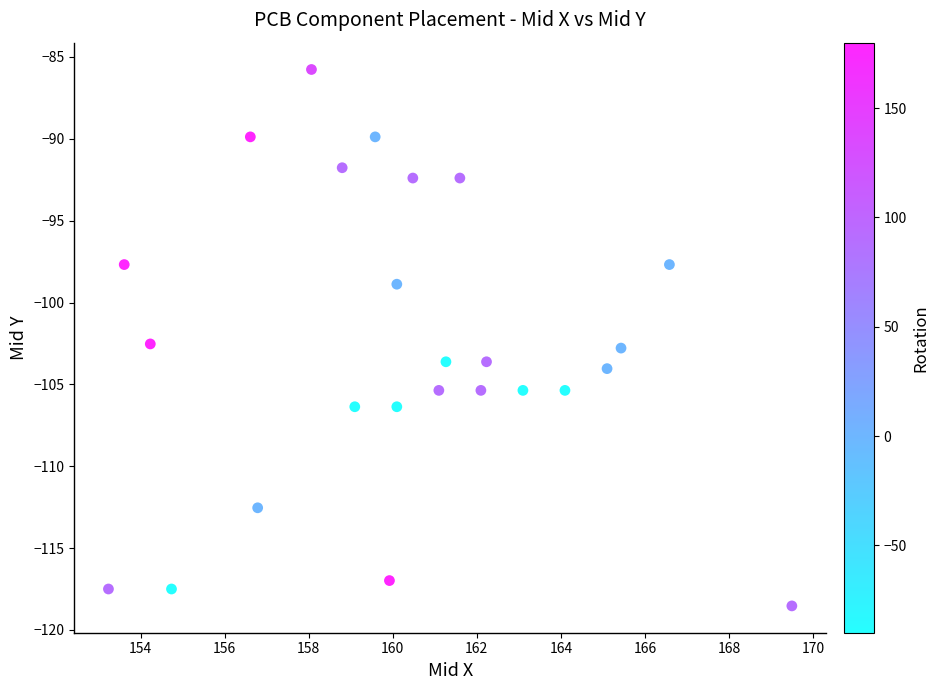

What is the range of Y values (max minus min)?

32.8